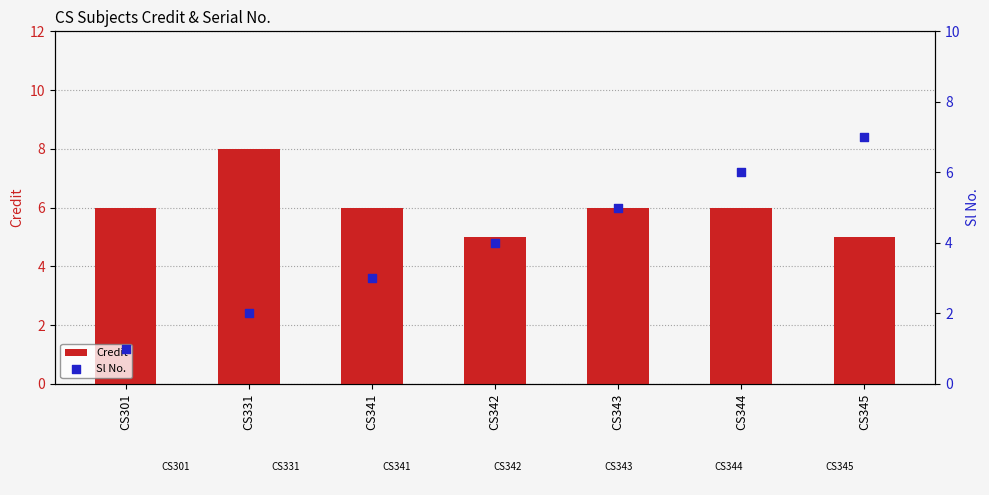

What is the total value across all series at CS301?

7